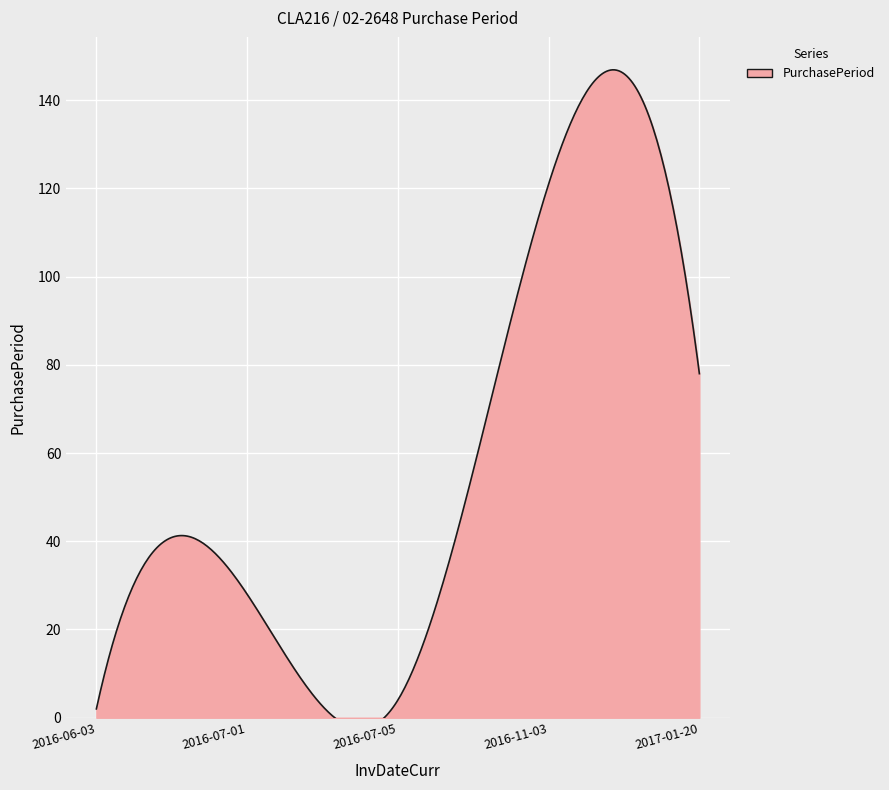

At which category does the chart reach its minimum across all series?

2016-06-03